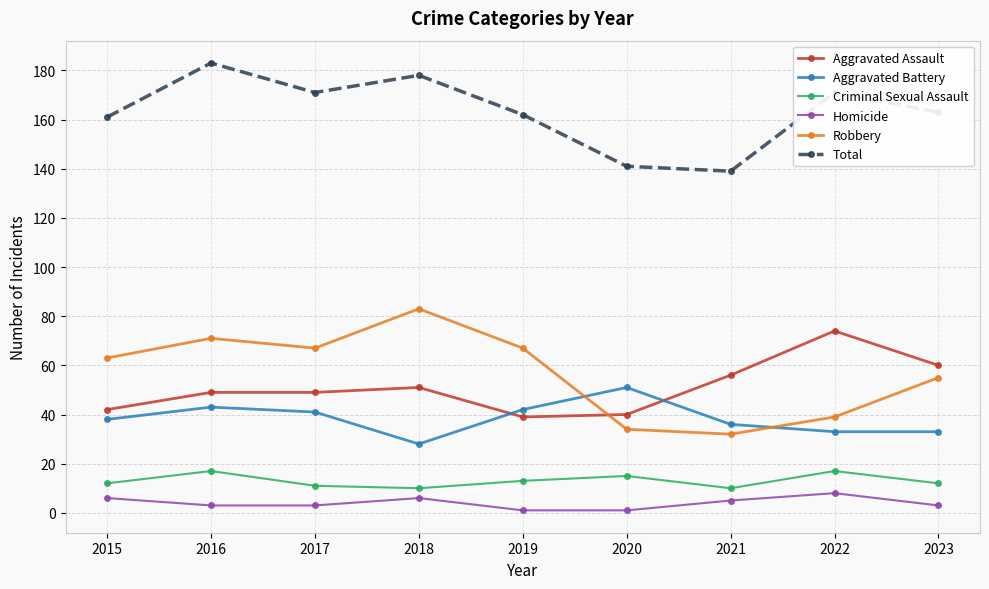

What is the difference between the Homicide values at 2022 and 2020?

7